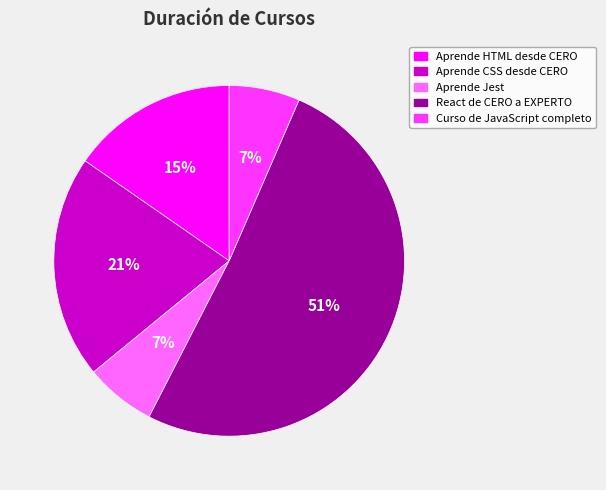

How many slices are in this pie chart?

5